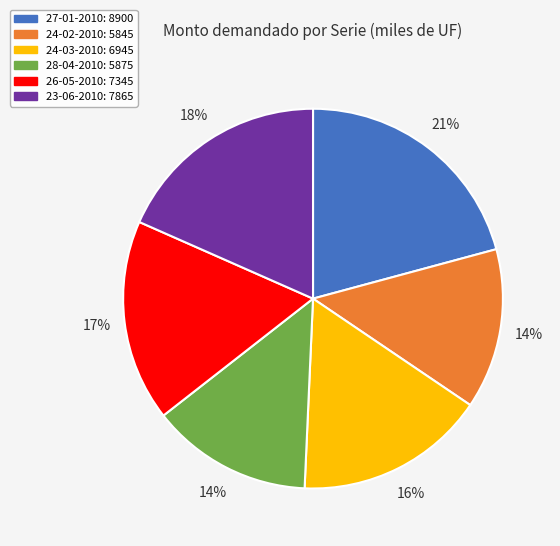

Which category has the biggest portion of the pie?

27-01-2010